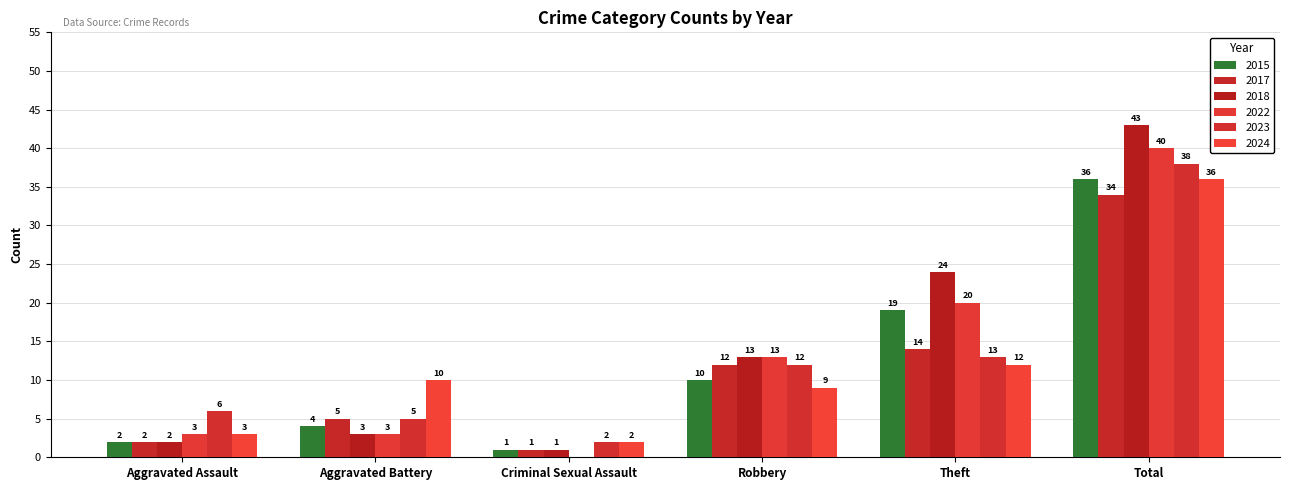

What is the label of the 4th bar from the left?

Robbery